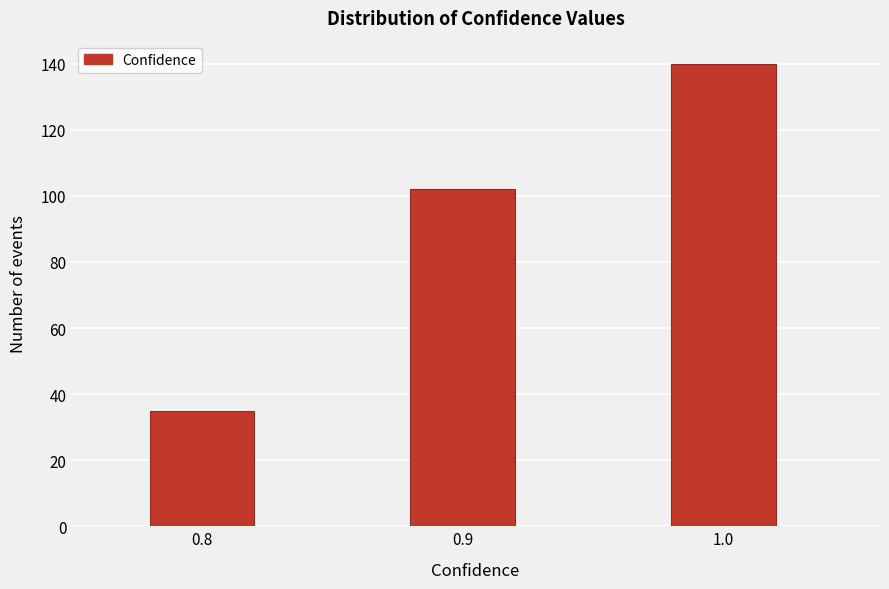

Reading left to right, transcribe all the data shown in this chart.

35	102	140